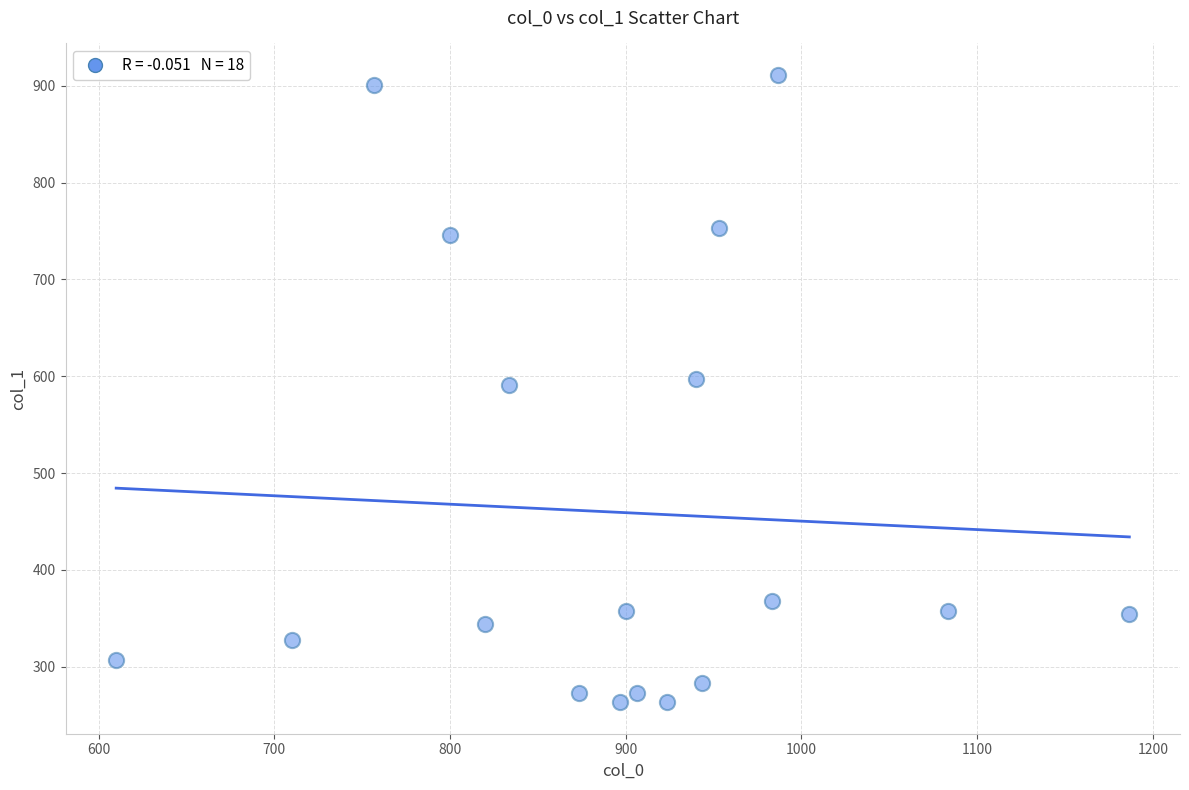

What is the range of X values (max minus min)?

576.7